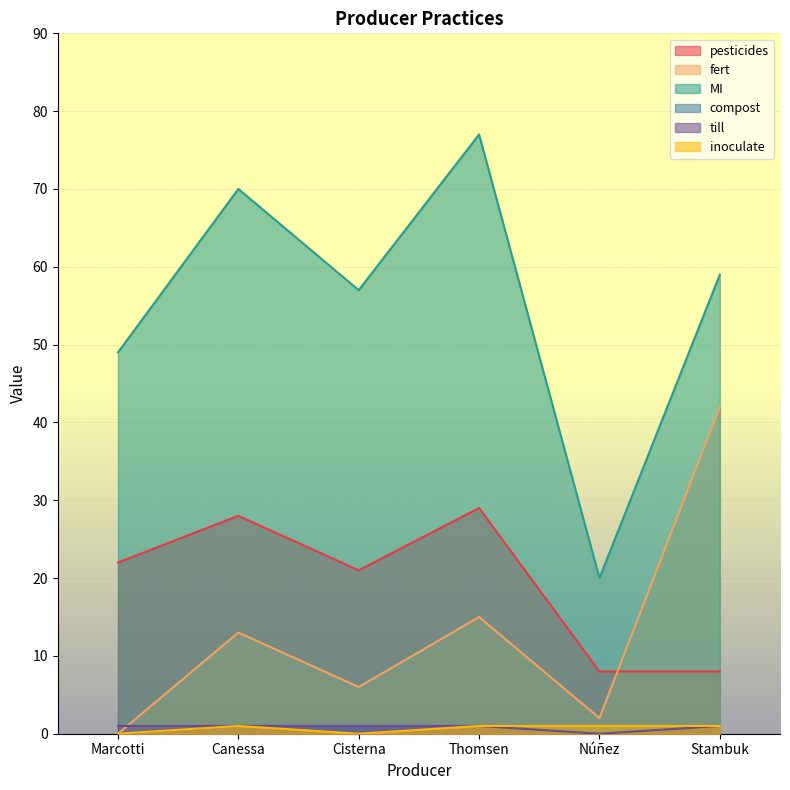

True or false: inoculate and MI intersect in this chart.

False